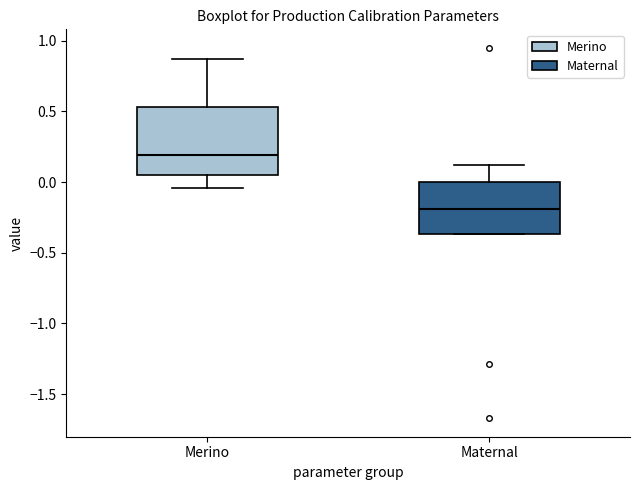

Where does the upper whisker of the box for Merino end on the y-axis? The values are not printed on the chart, so give them approximately, as read against the axis.

0.85